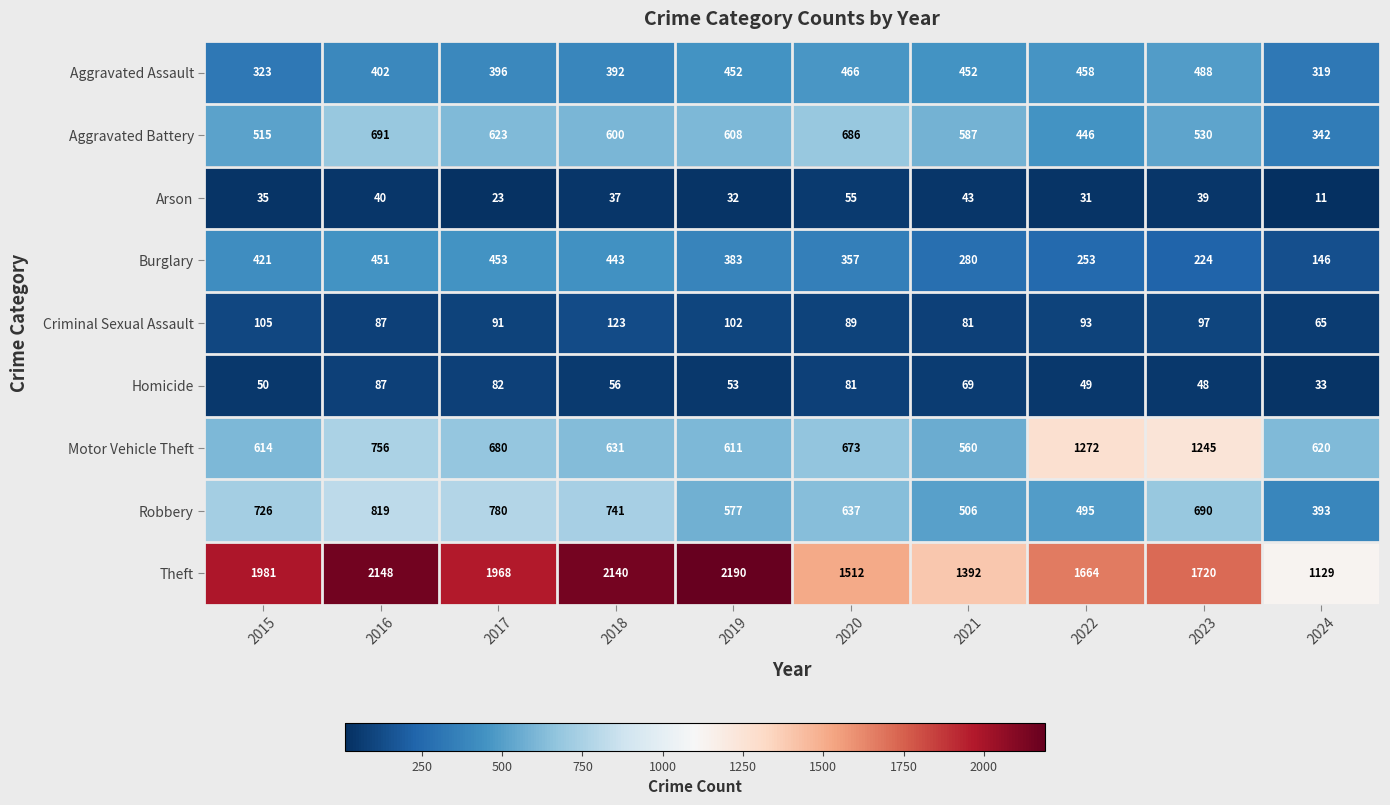

What is the difference between the maximum and second lowest values in the Criminal Sexual Assault series?

42